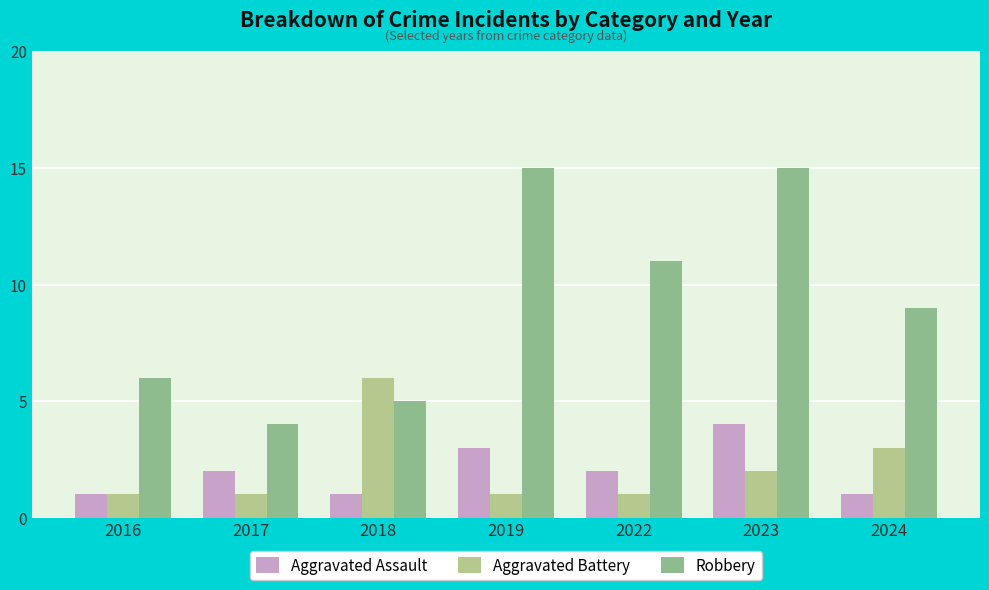

Is the value of Robbery at 2024 greater than the value of Aggravated Battery at 2016?

Yes